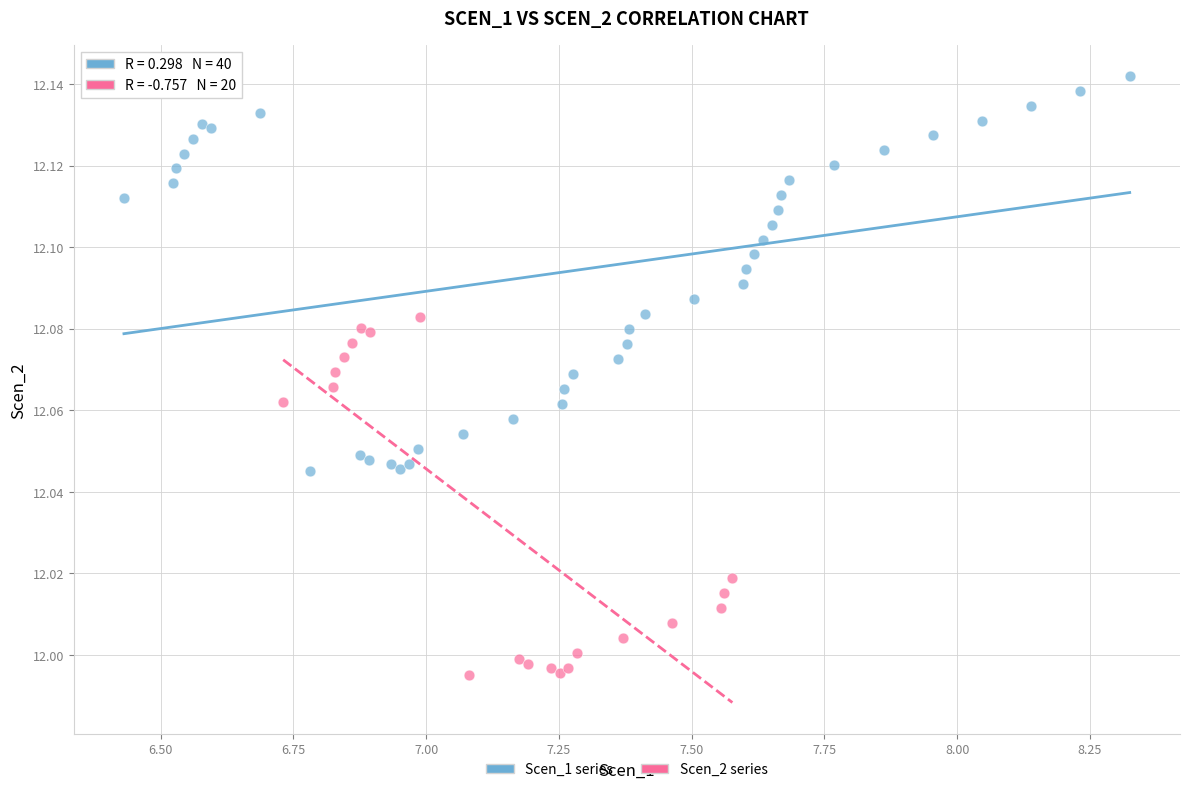

Which series contains the highest Y value?

Scen_1 series